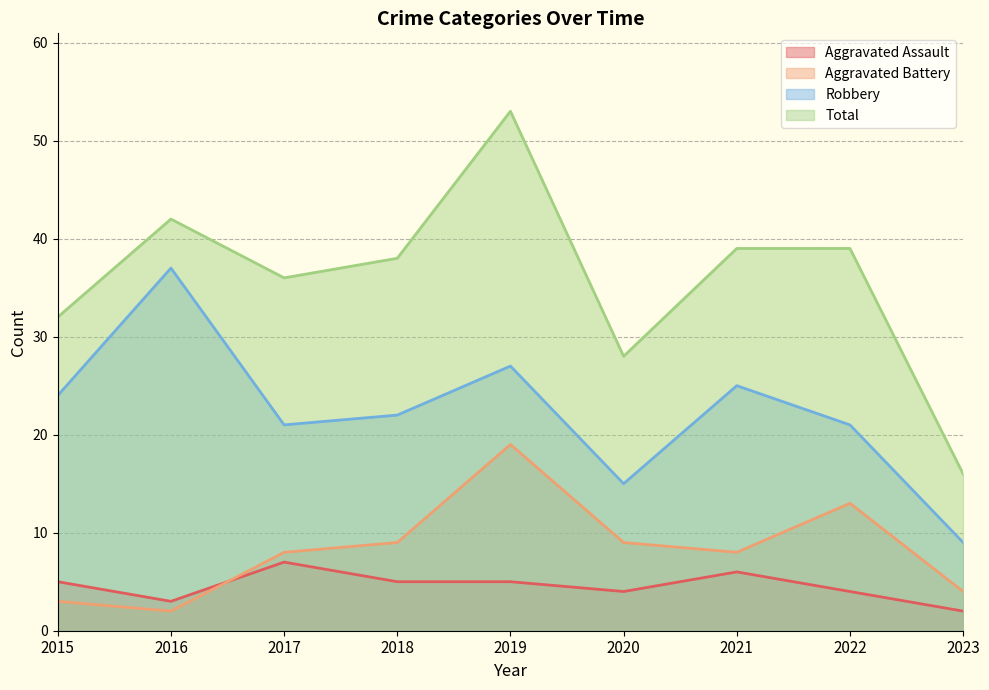

True or false: Aggravated Battery has more than 1 interior local peaks.

True